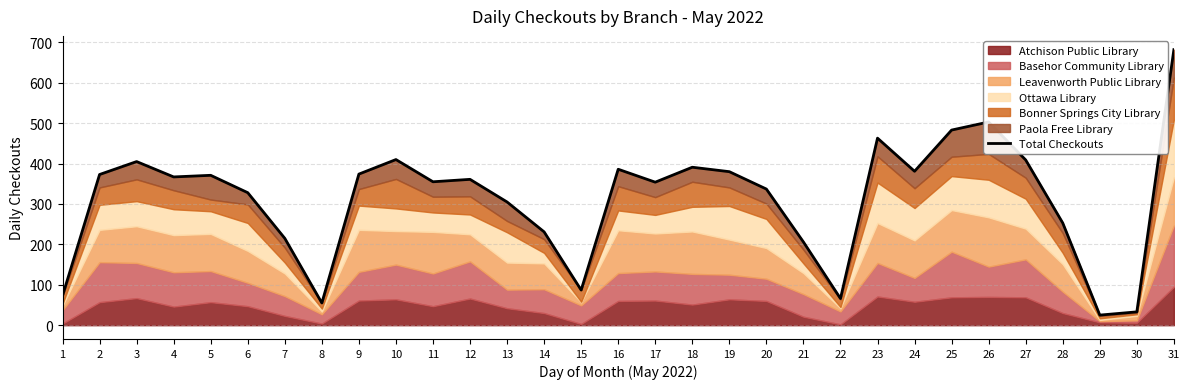

How many values are below 361?

15